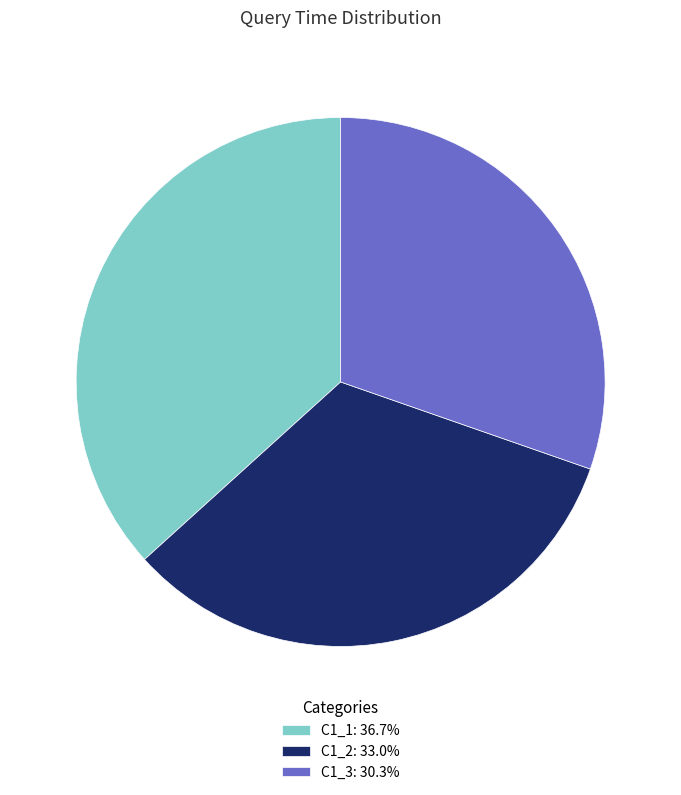

Does C1_2 represent more than half of the total?

No